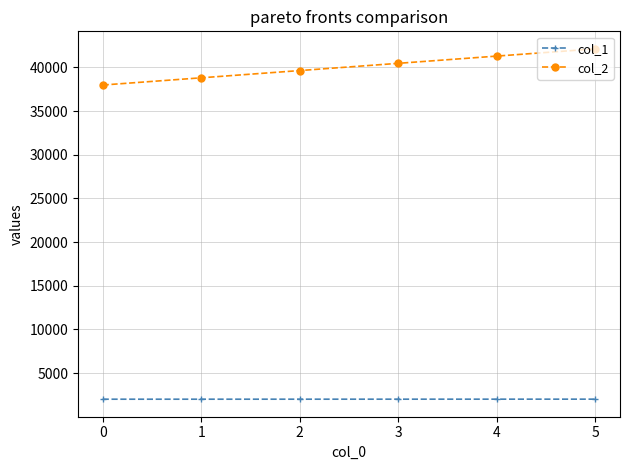

Rank the series by their average value, from lowest to highest.

col_1, col_2